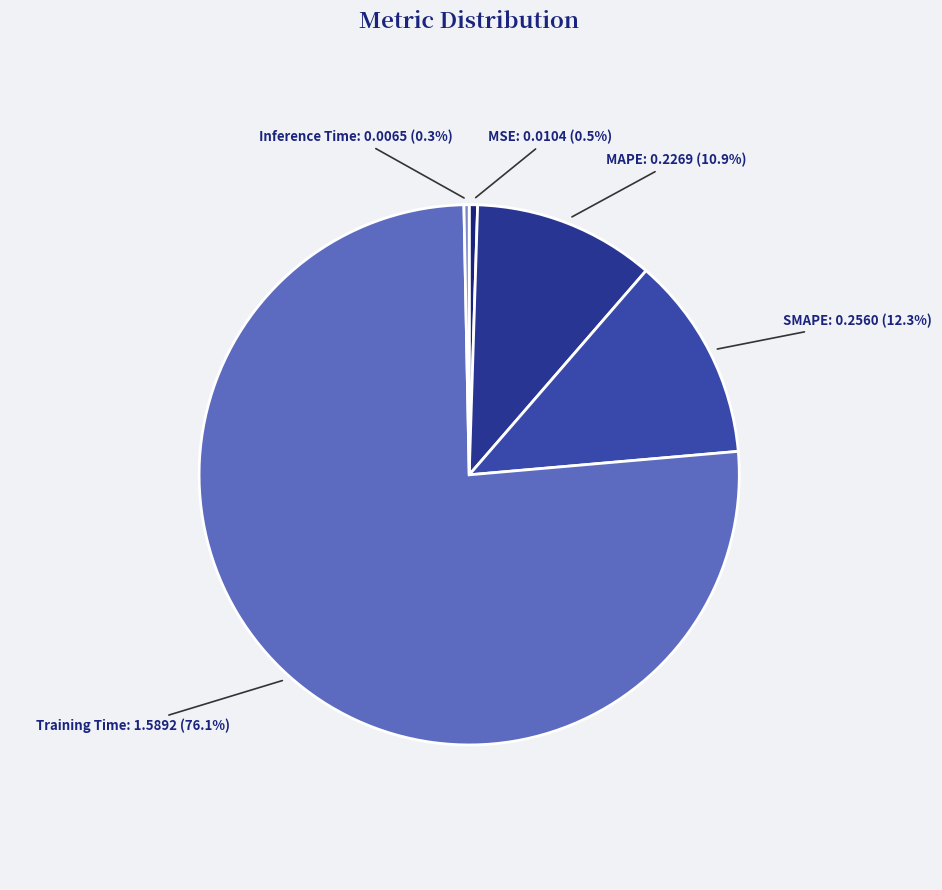

To the nearest percent, what is the difference between the Inference Time and Training Time slice percentages?

76%